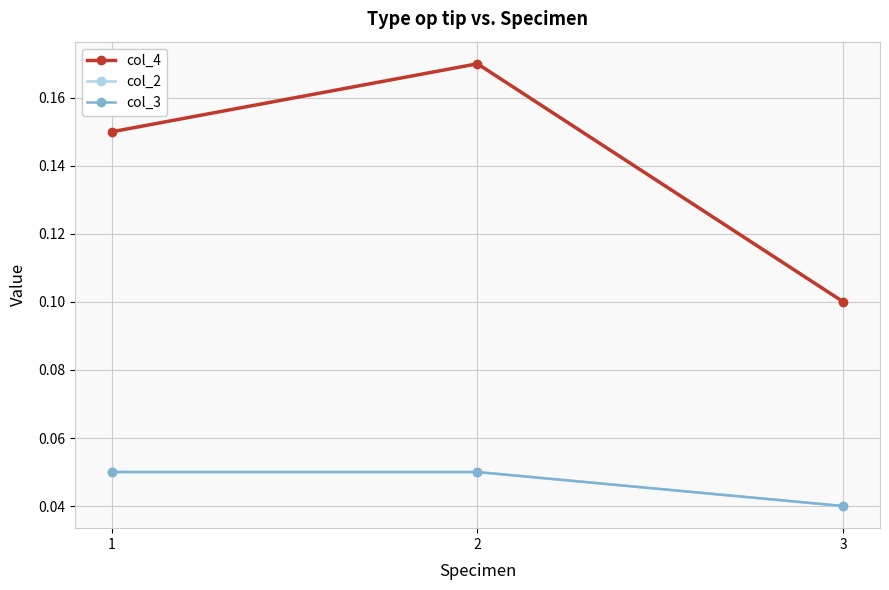

At which category is the sum across all series the highest?

2